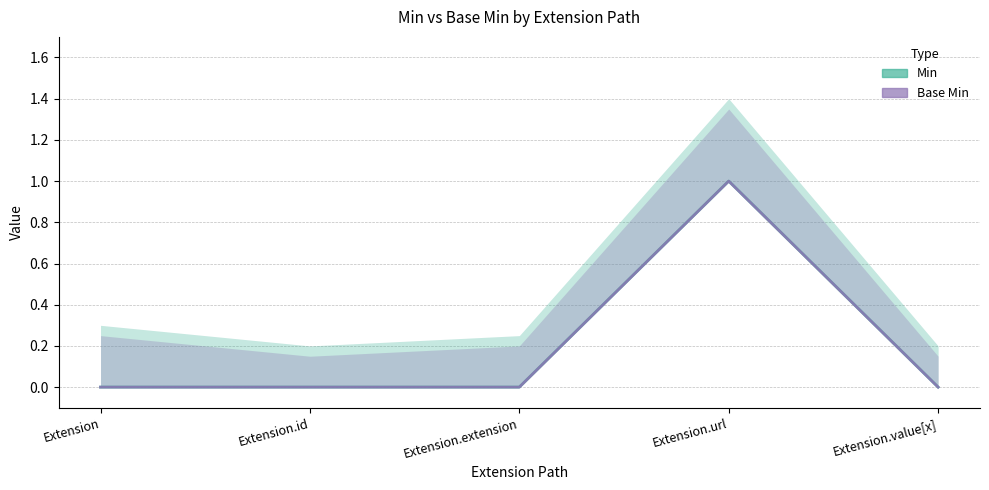

How many data points in Base Min are above 0?

1